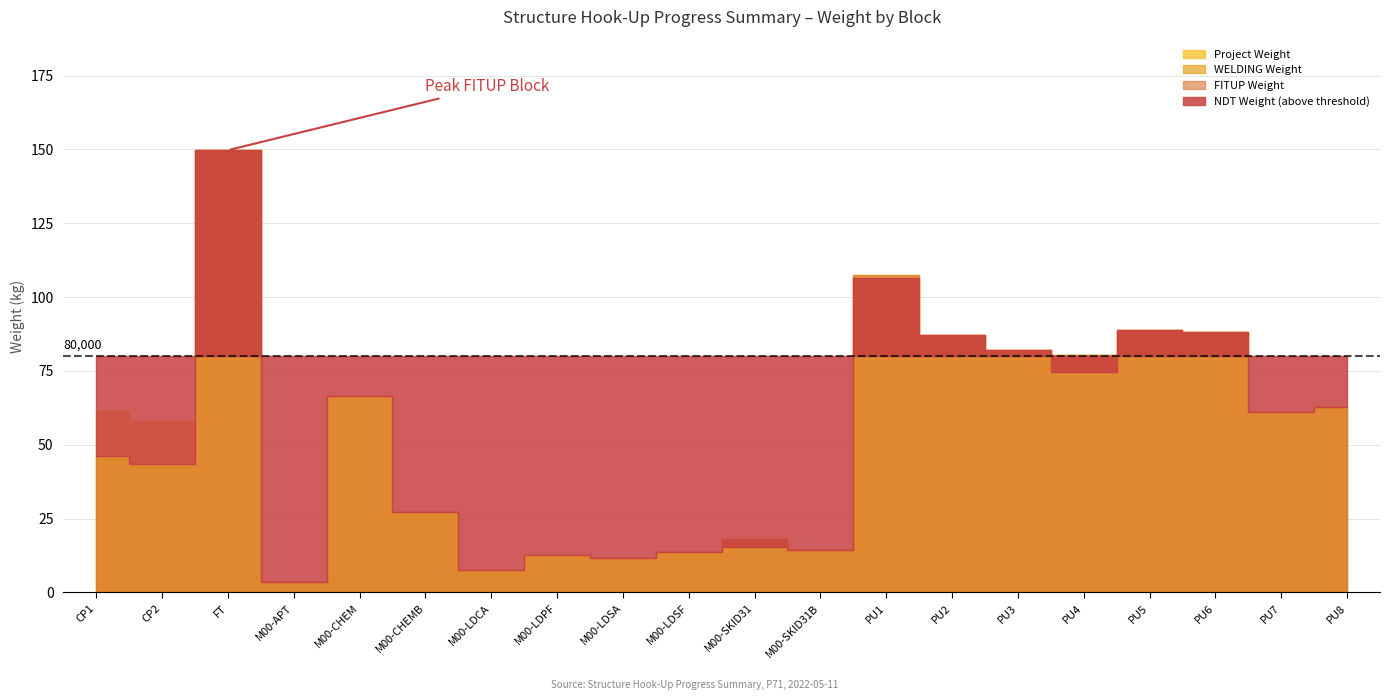

The value of FITUP Weight at CP2 is 43445.9. True or false?

True